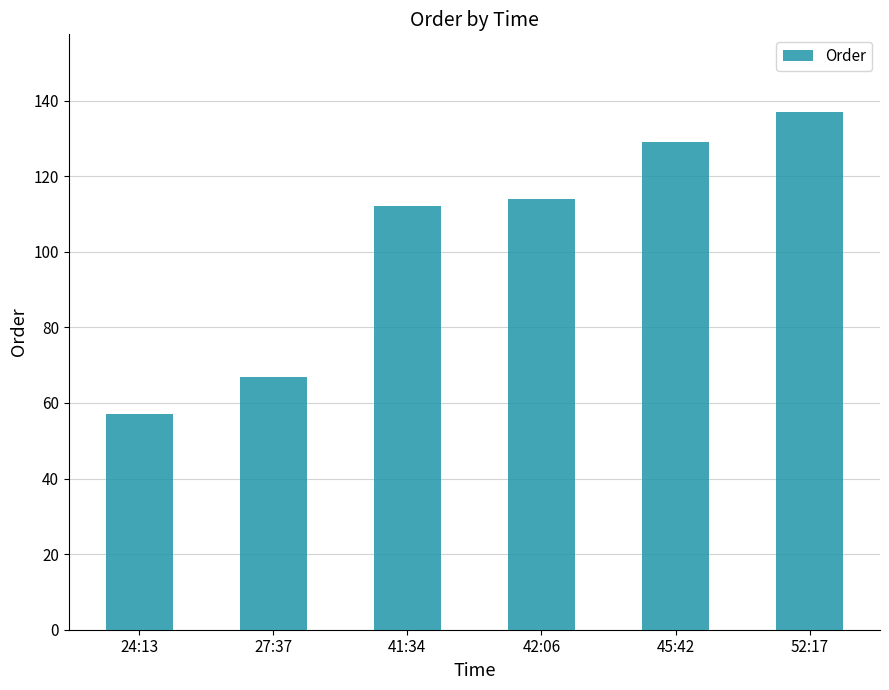

Where is the data nearest to the value 97?

41:34